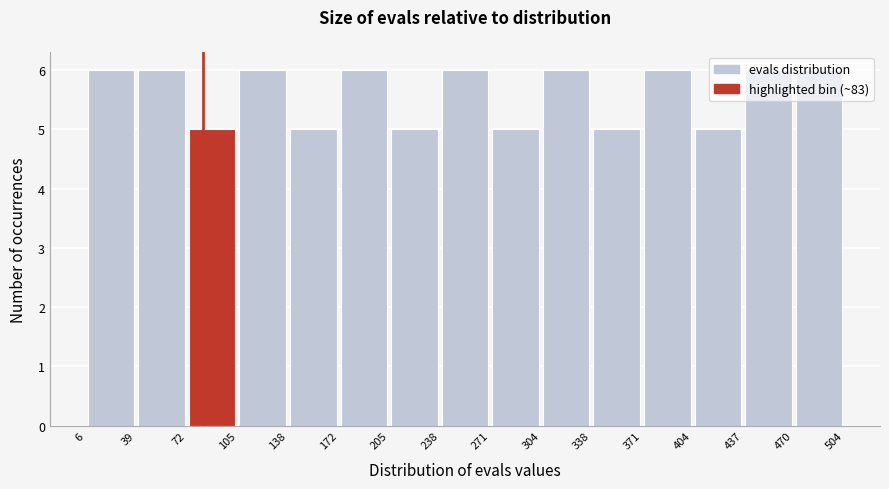

Reading left to right, list every bar in this chart as the range it spans on the x-axis followed by its height. The values are not printed on the chart, so give them approximately, as read against the axis.

6 to 39: 6
39 to 72: 6
72 to 105: 5
105 to 138: 6
138 to 172: 5
172 to 205: 6
205 to 238: 5
238 to 271: 6
271 to 304: 5
304 to 338: 6
338 to 371: 5
371 to 404: 6
404 to 437: 5
437 to 470: 6
470 to 504: 6